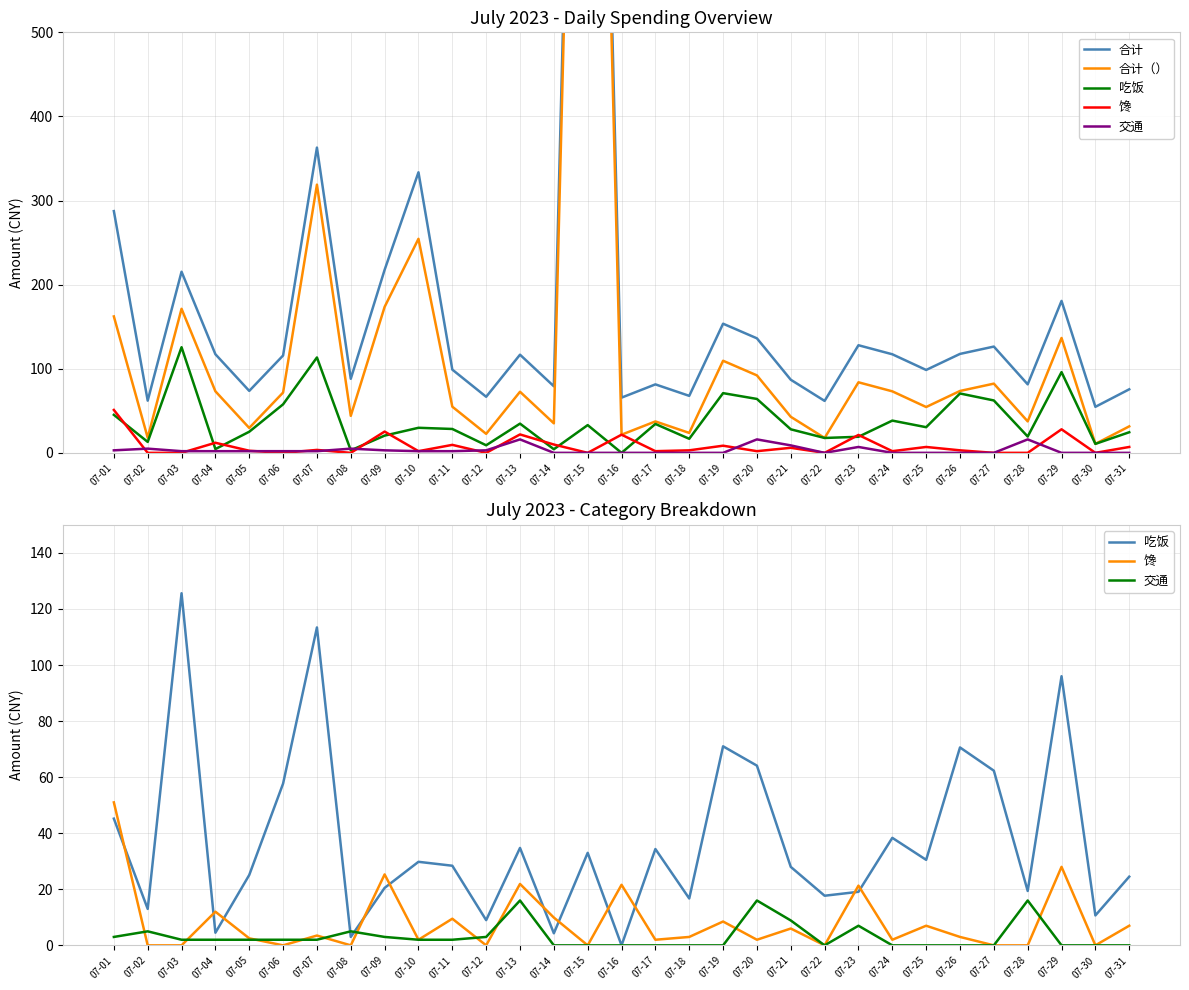

What is the sum of all 吃饭 values?

1150.5